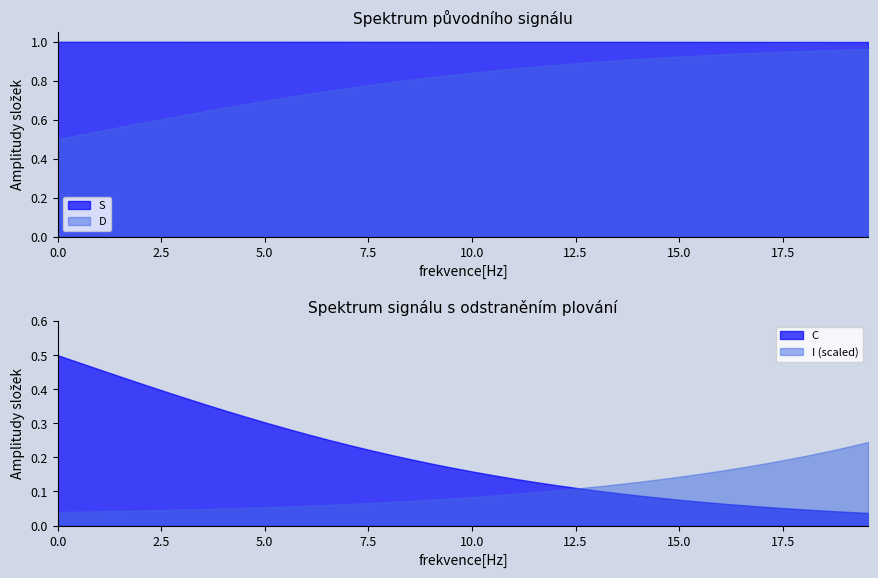

How many data points does each series have?

40